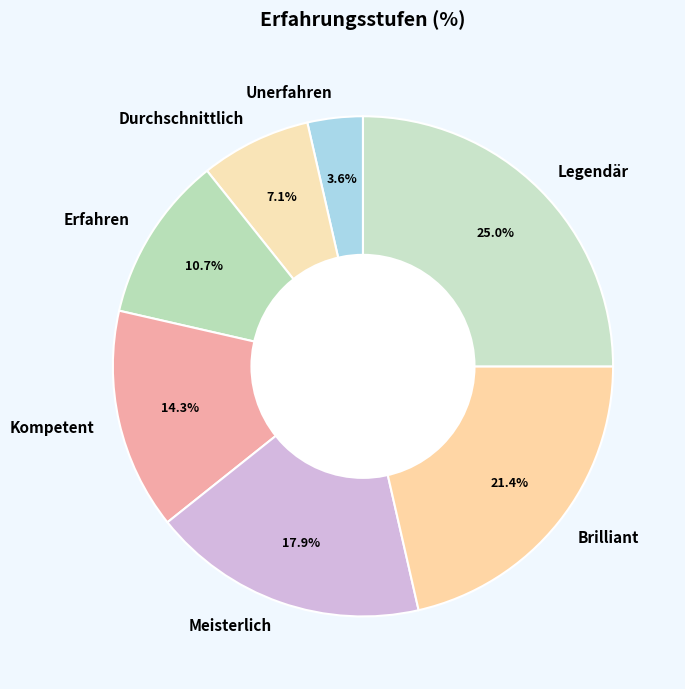

Which slice is the largest?

Legendär